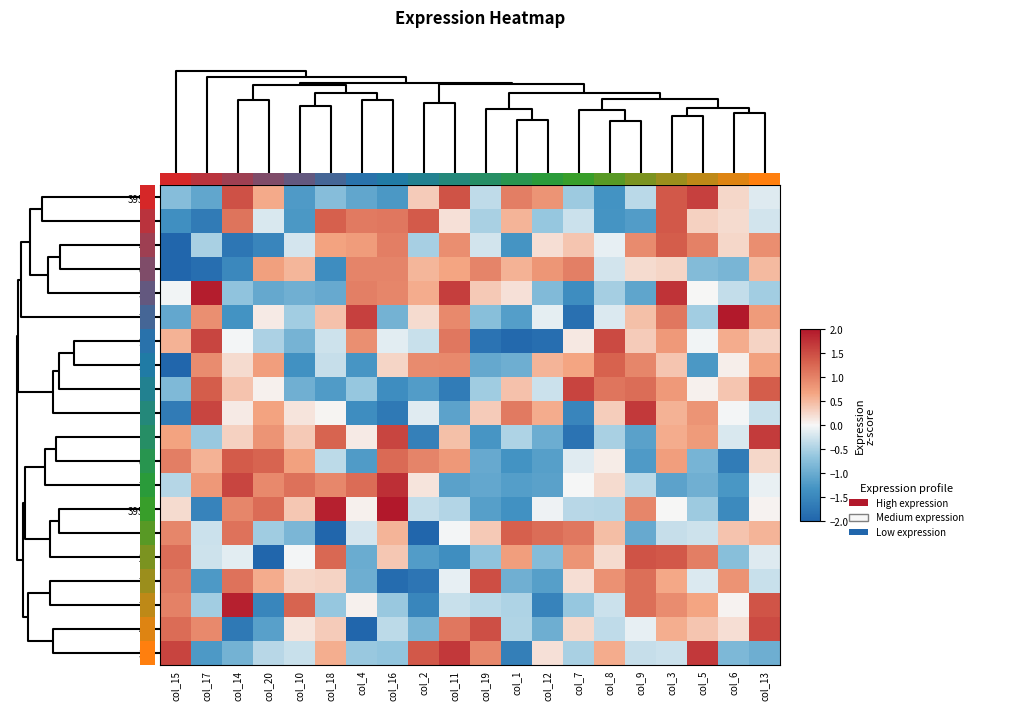

Which has a higher value, col_8 or col_5?

col_5